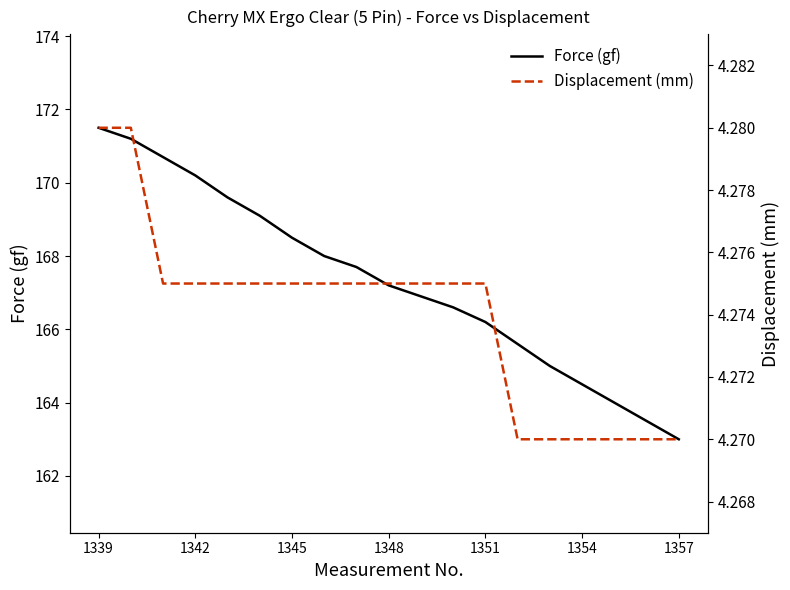

At which label does Force (gf) reach its peak?

1339